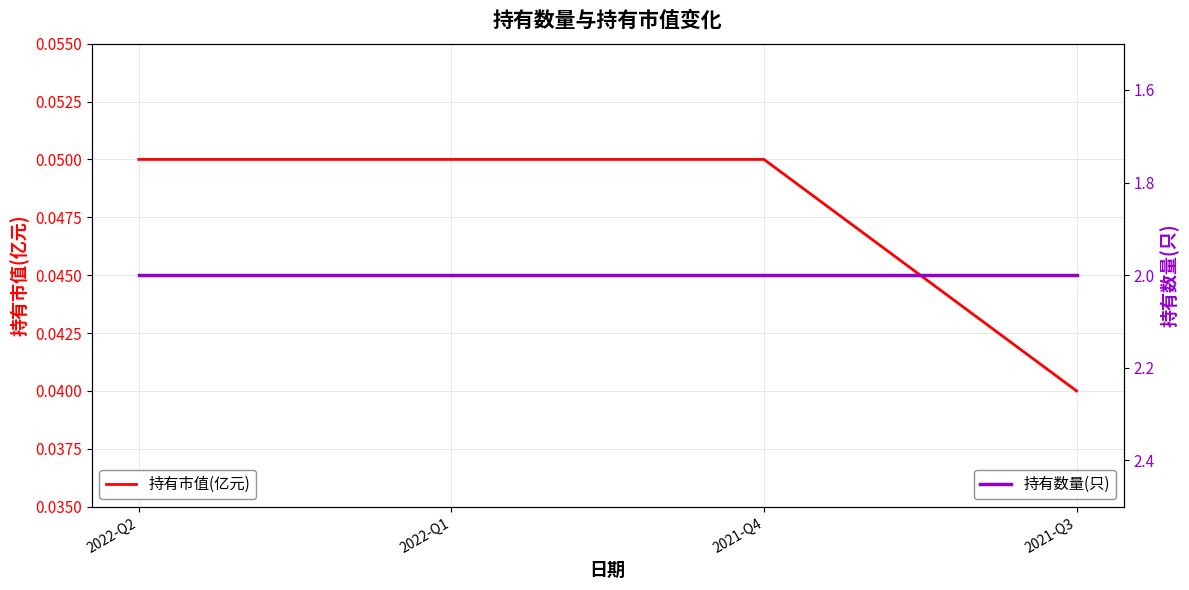

The value of 持有数量(只) at 2021-Q3 is 1.2. True or false?

False